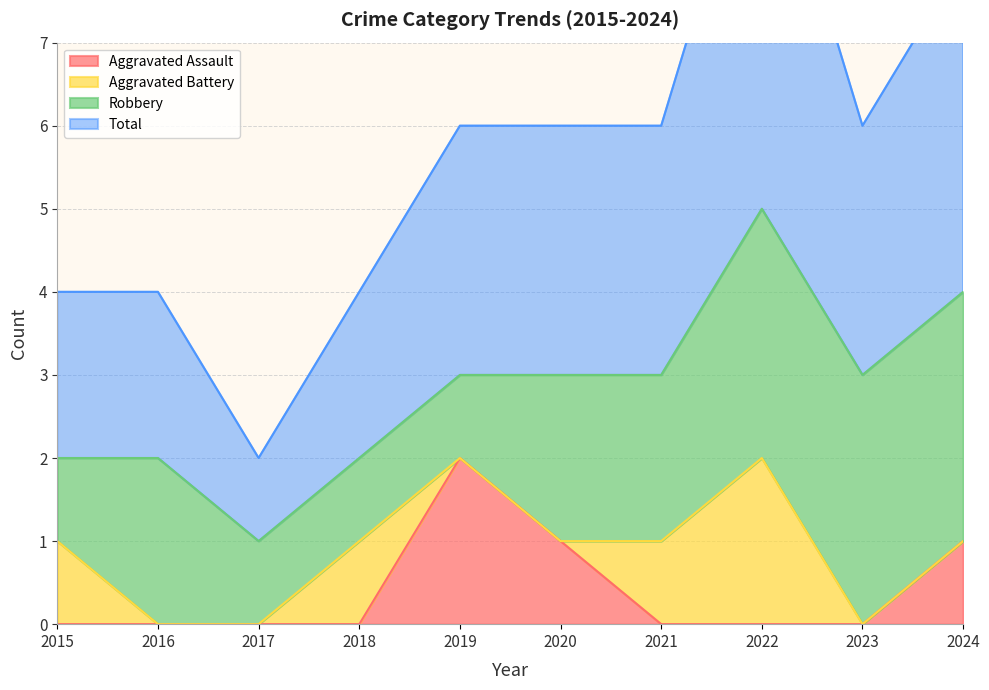

Which has a higher value, 2022 or 2016?

2022